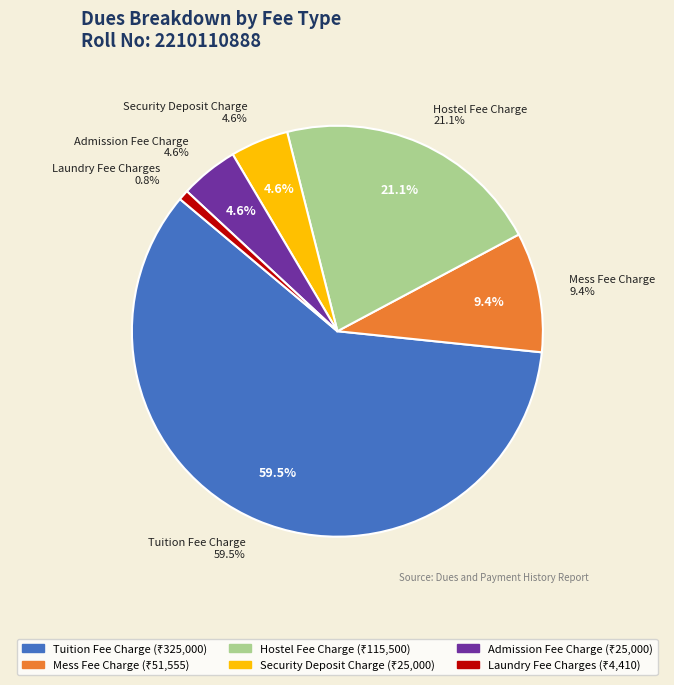

What percentage do Tuition Fee Charge and Laundry Fee Charges together represent?

60.3%